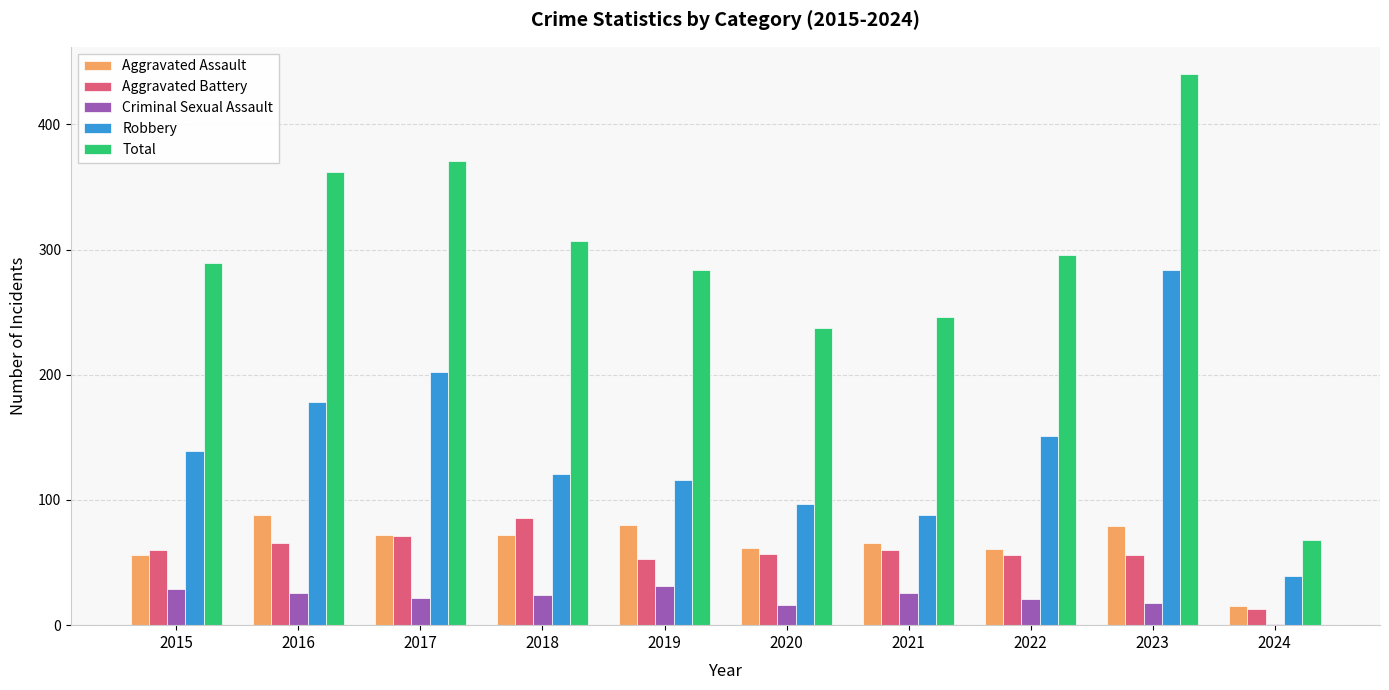

What is the sum of the Total values at 2015 and 2020?

526